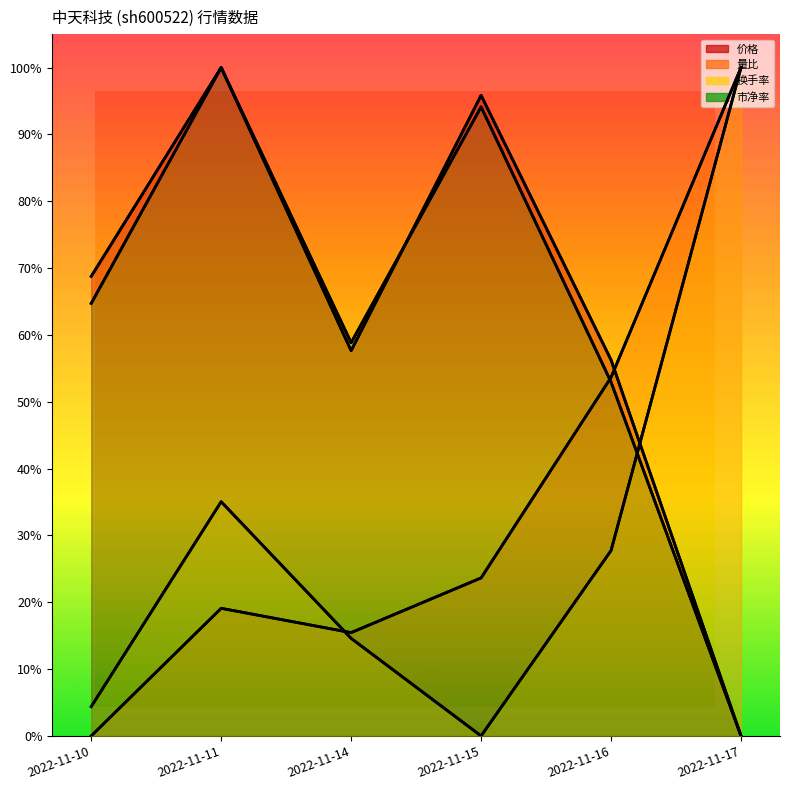

How many data points does each series have?

6